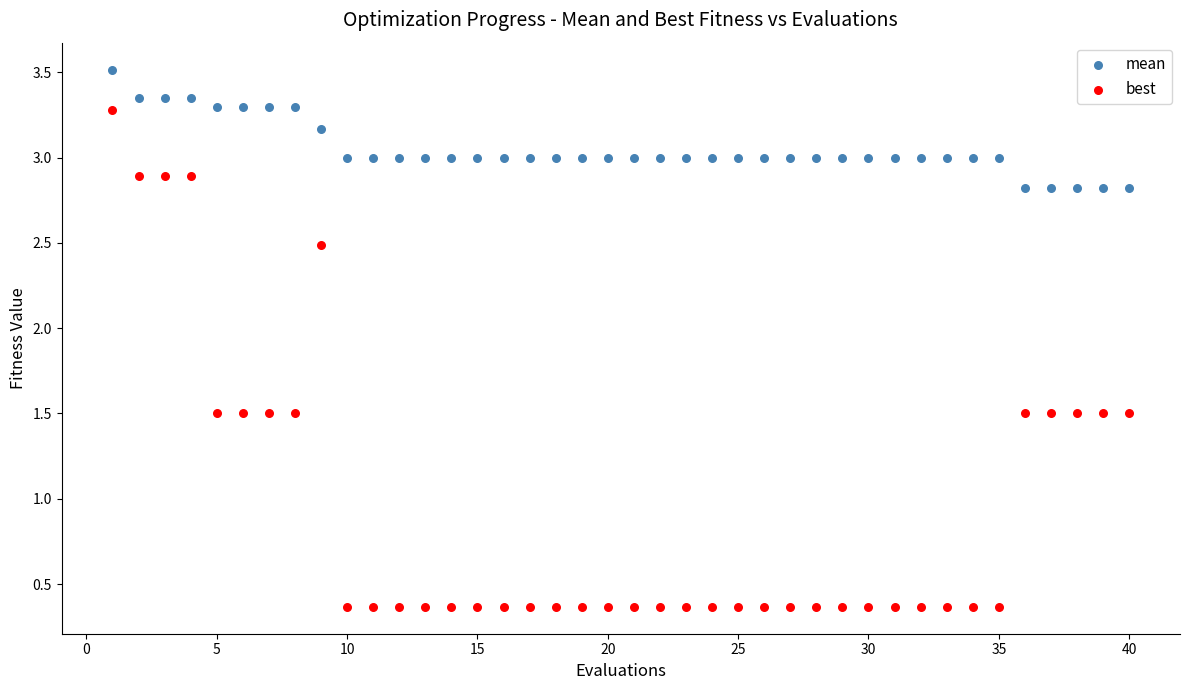

What is the X range (max minus min) for the scatter plot?

39.0